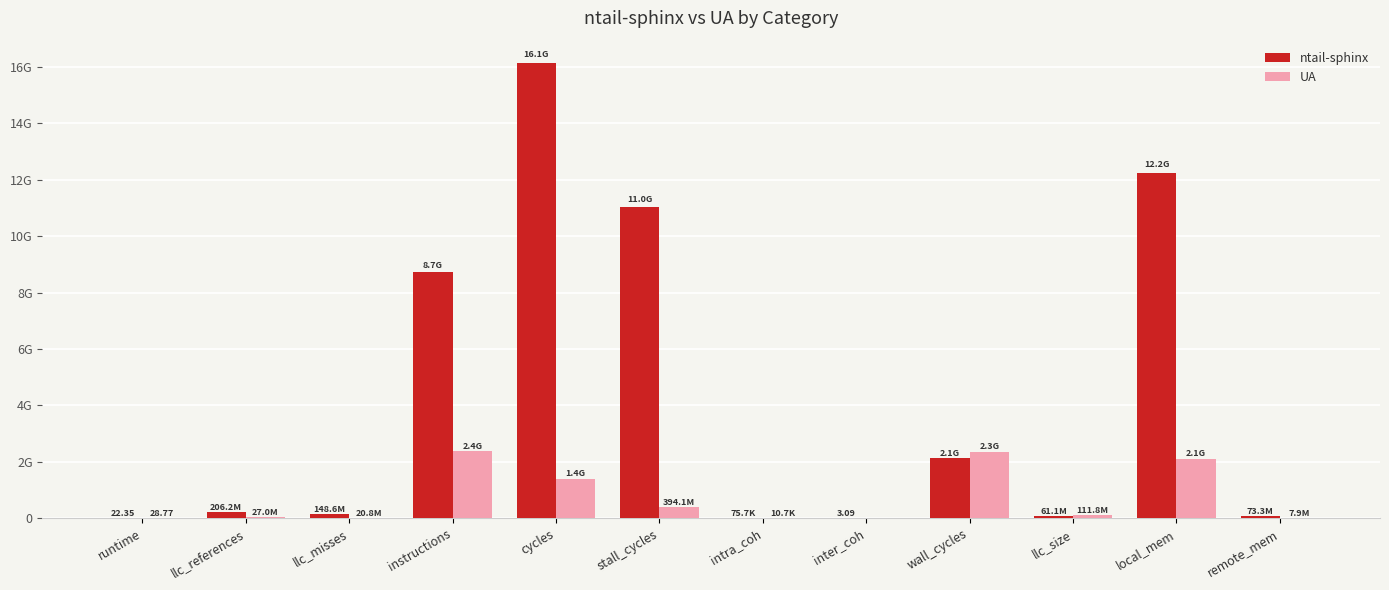

Does the chart contain stacked bars?

No